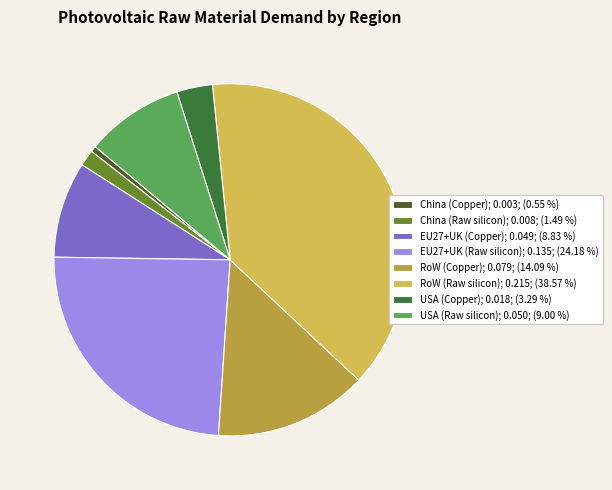

Count the number of slices in the pie.

8